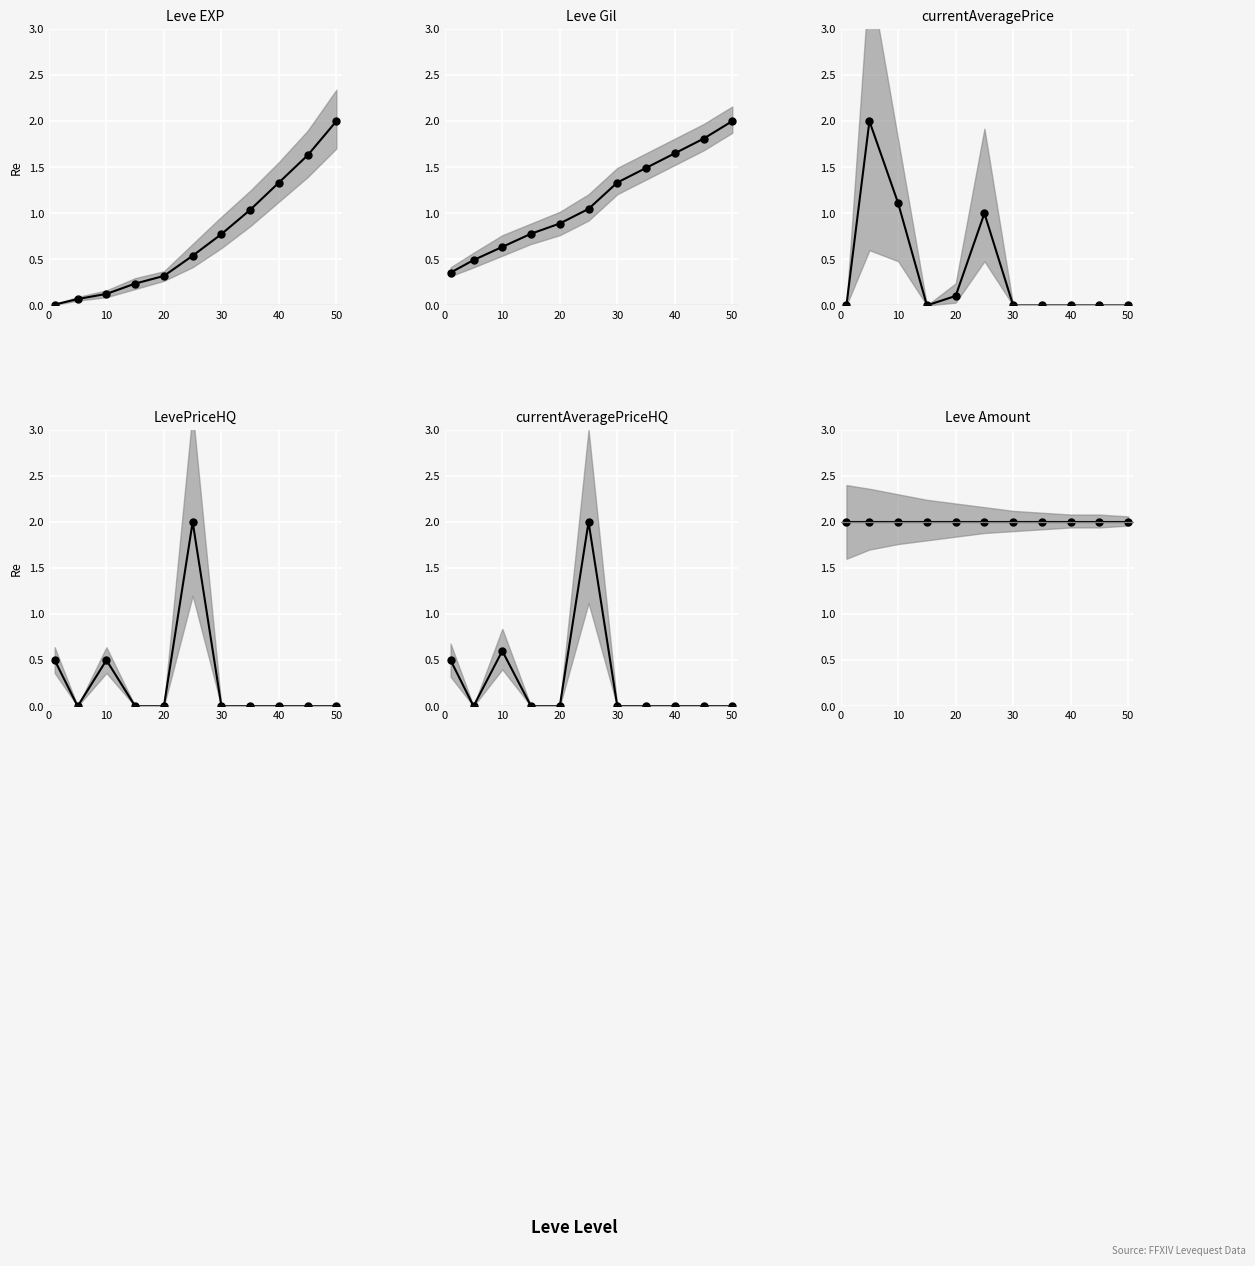

How many interior local valleys does the currentAveragePriceHQ mean series have?

1